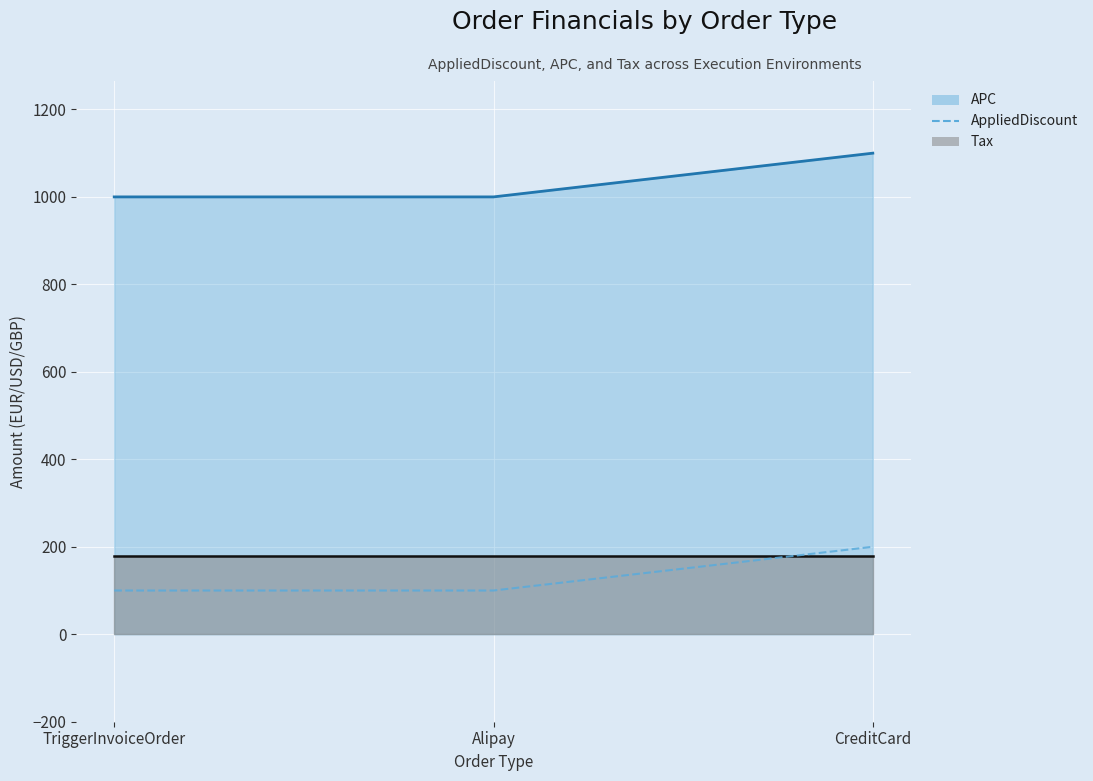

What position from the left is CreditCard?

3